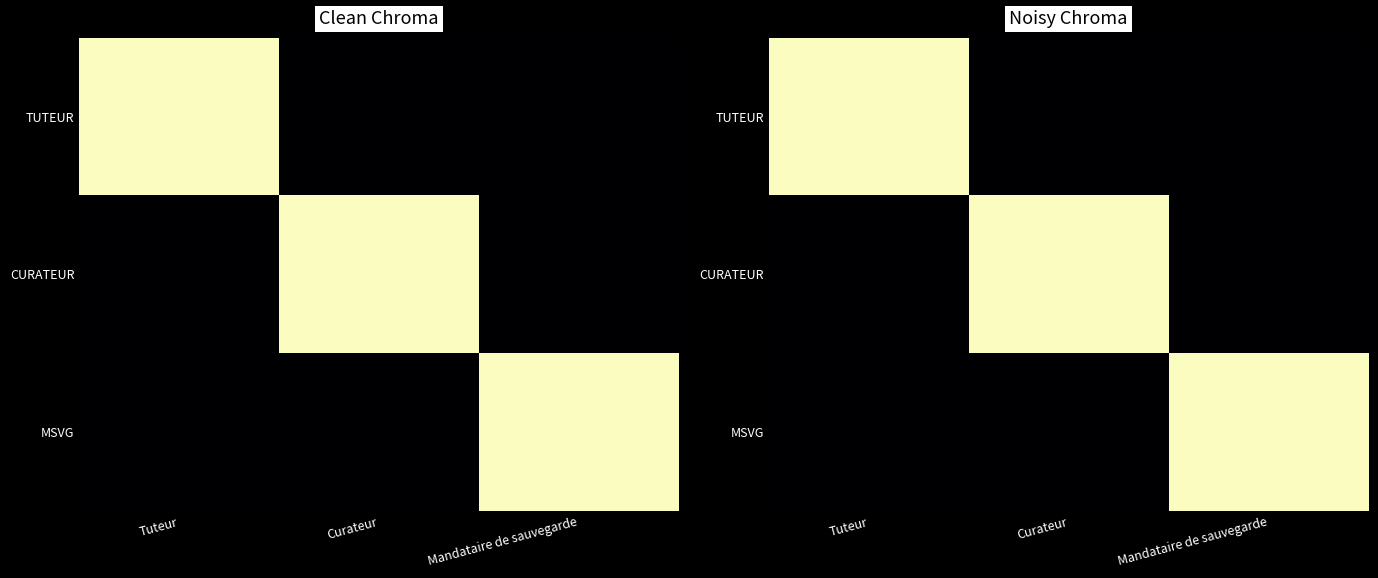

True or false: TUTEUR has a value of 0 at Curateur.

True